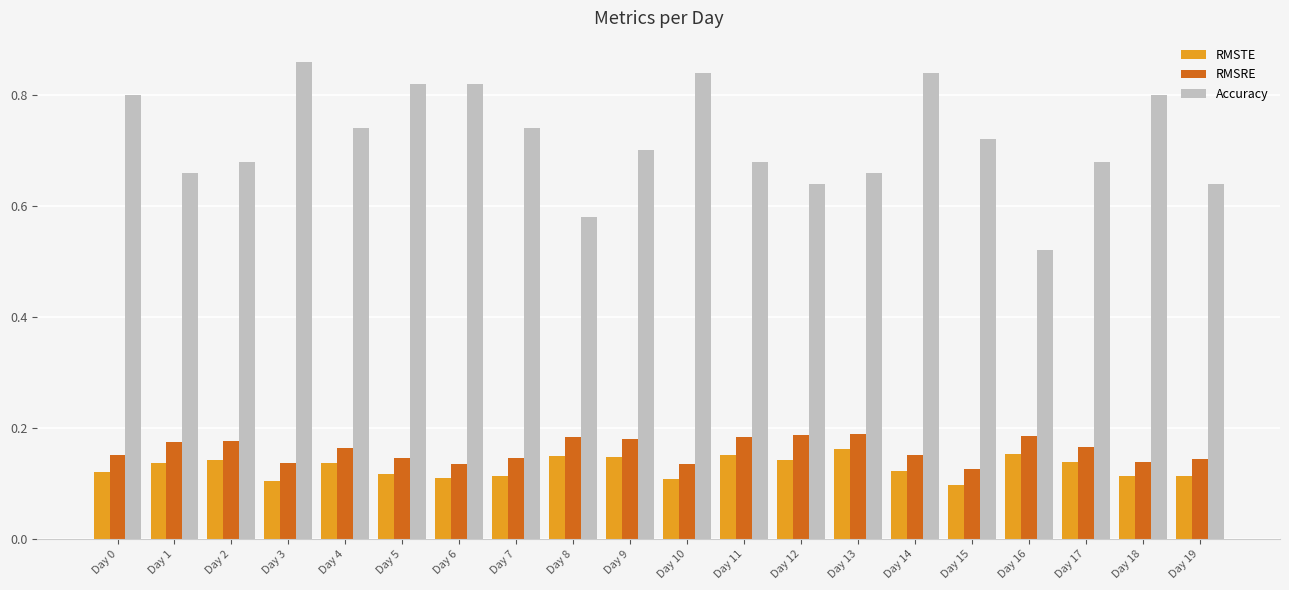

How many RMSRE values are between 0 and 1?

20